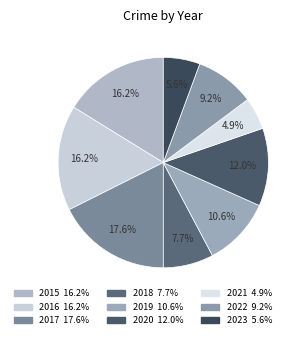

How many segments does this pie chart have?

9